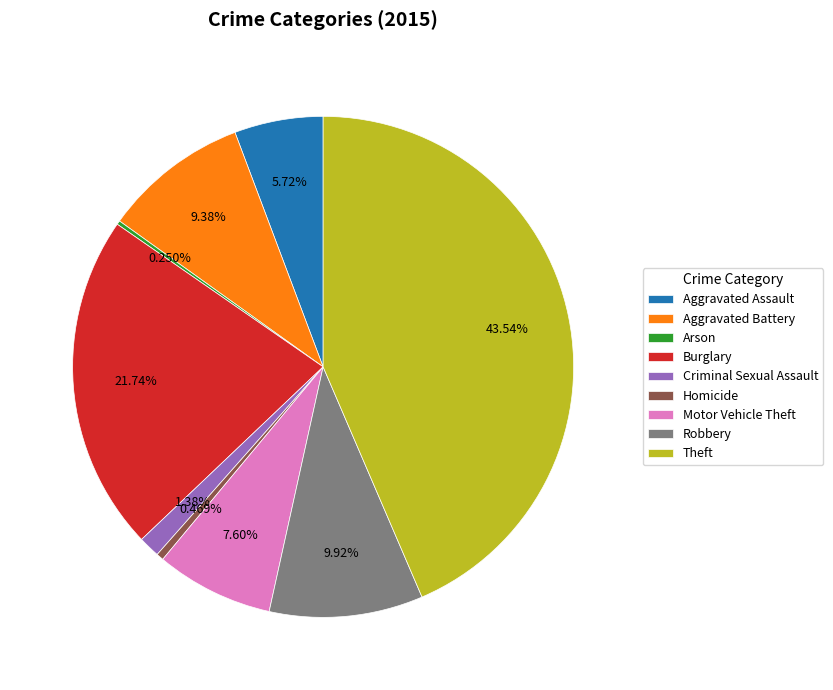

What is the largest slice in the pie chart?

Theft